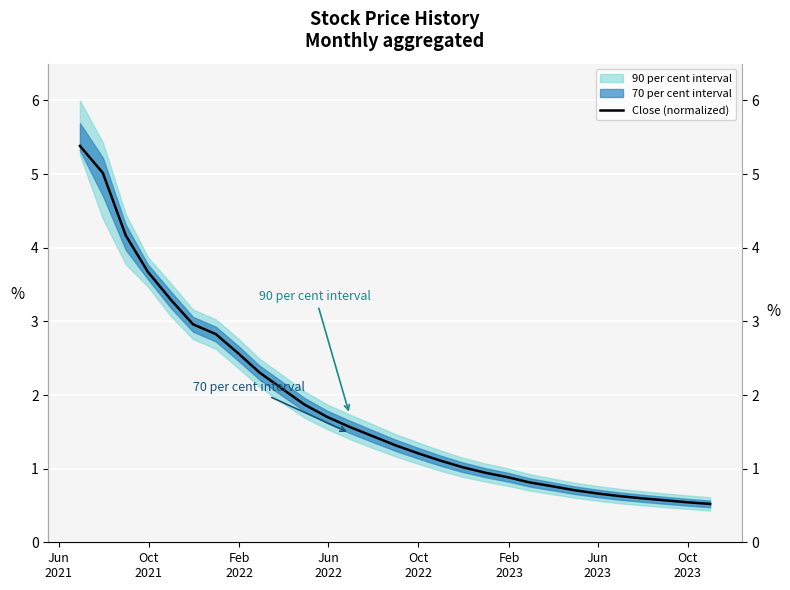

What is the maximum value shown in the chart?

5.4